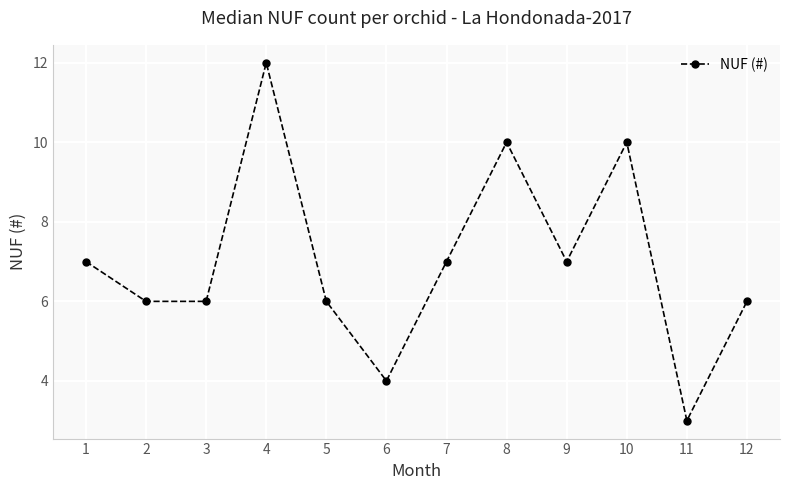

Read the value at 1.

7